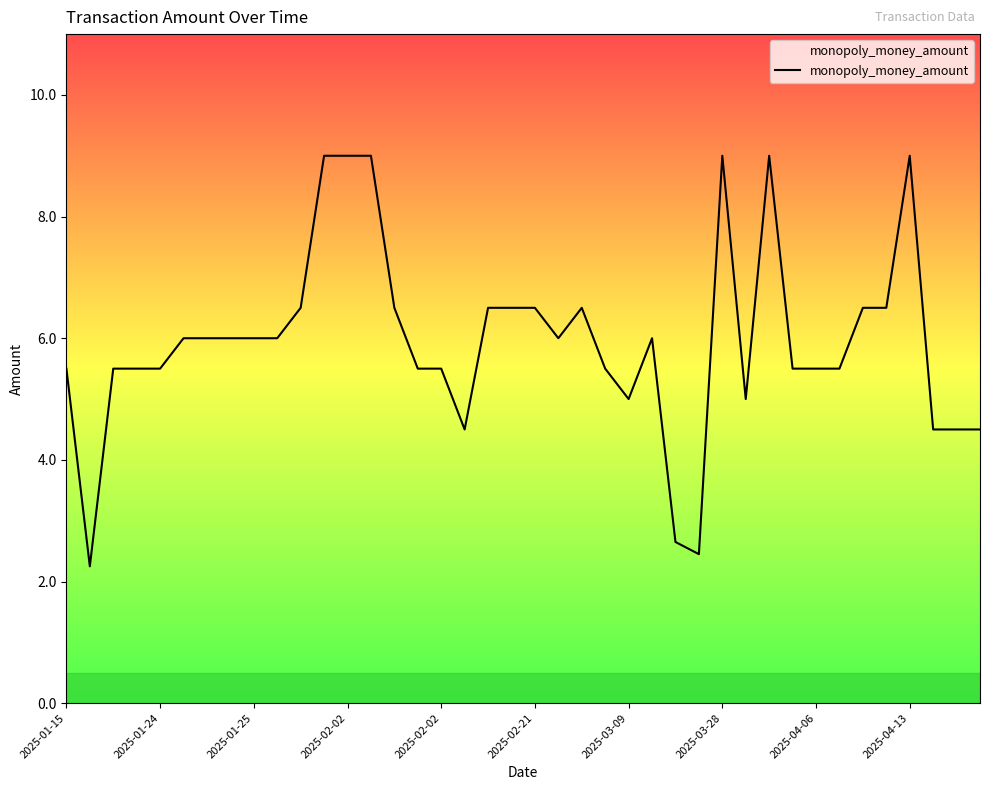

What is the greatest value displayed?

9.0